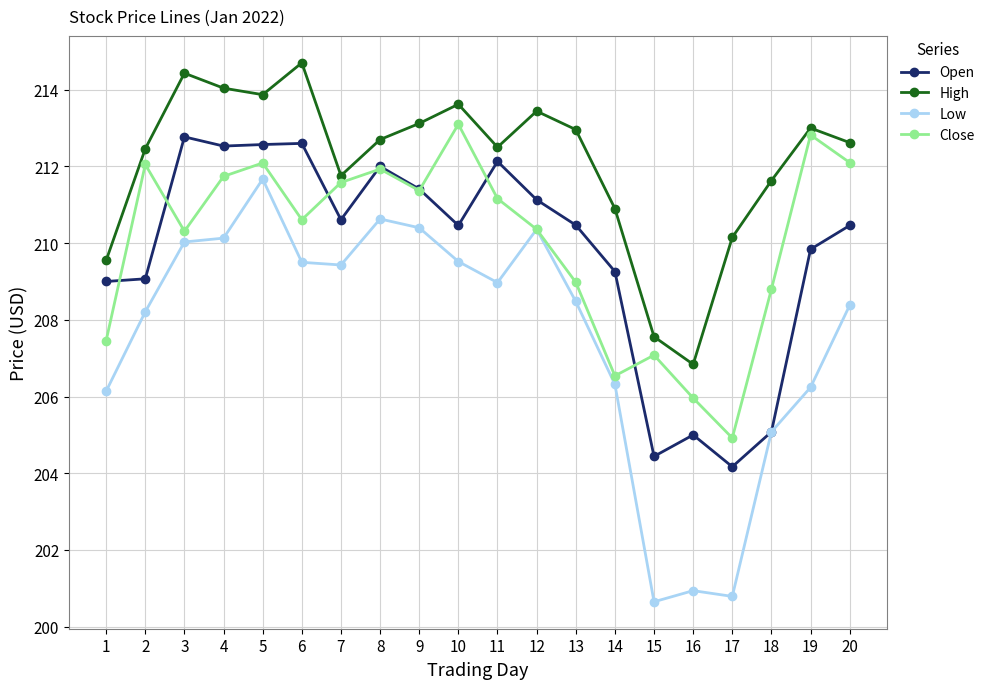

How many data points in High are above 212?

13